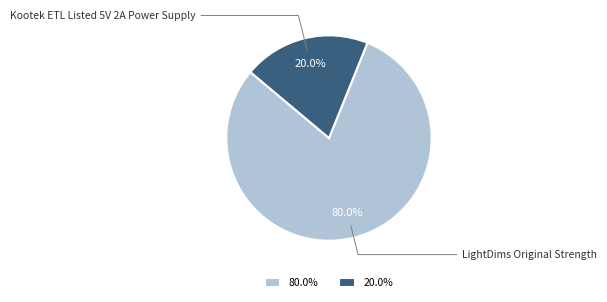

Rank the categories by value from highest to lowest.

80.0%, 20.0%